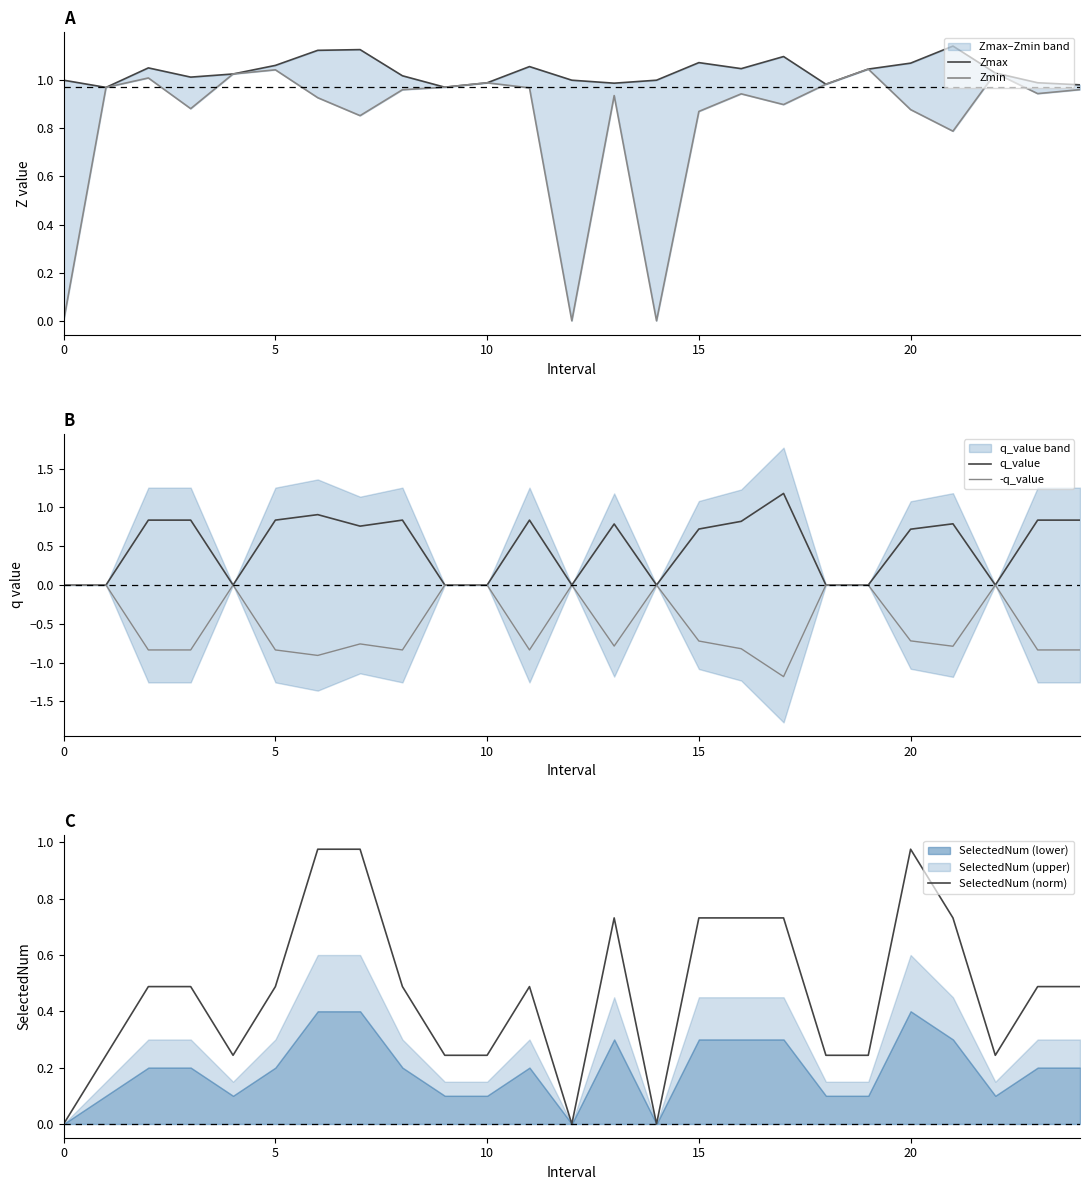

The q_value series shows 0.8 at 5. True or false?

True